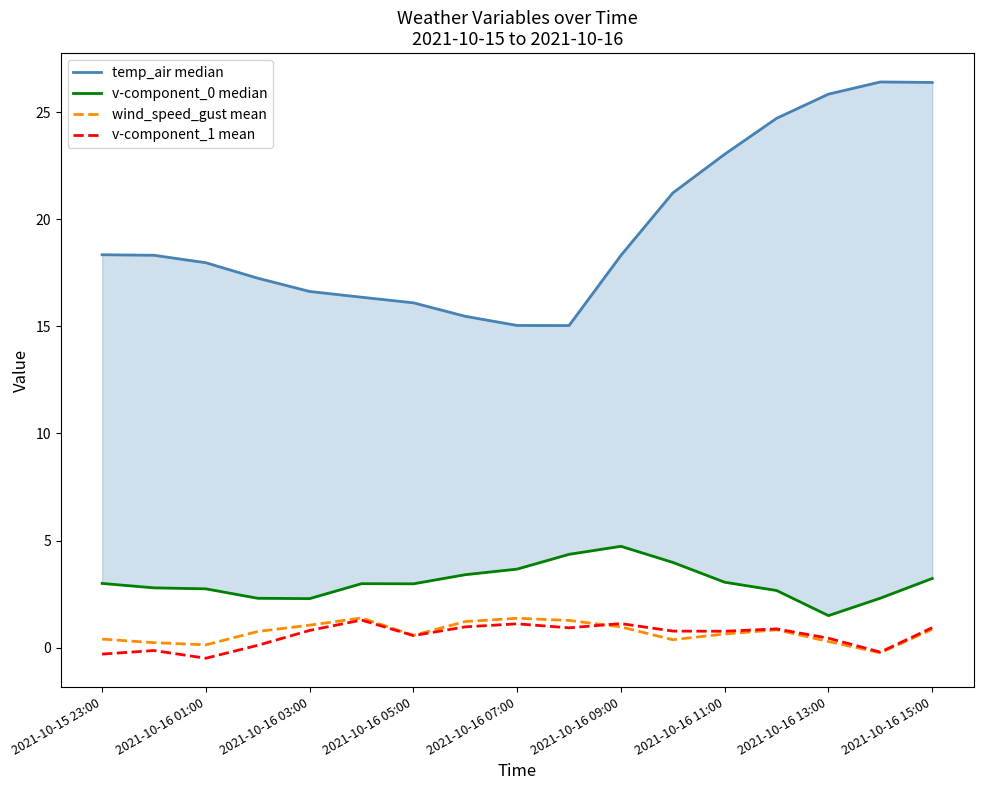

What is the average value of the v-component_0 median series?

3.1